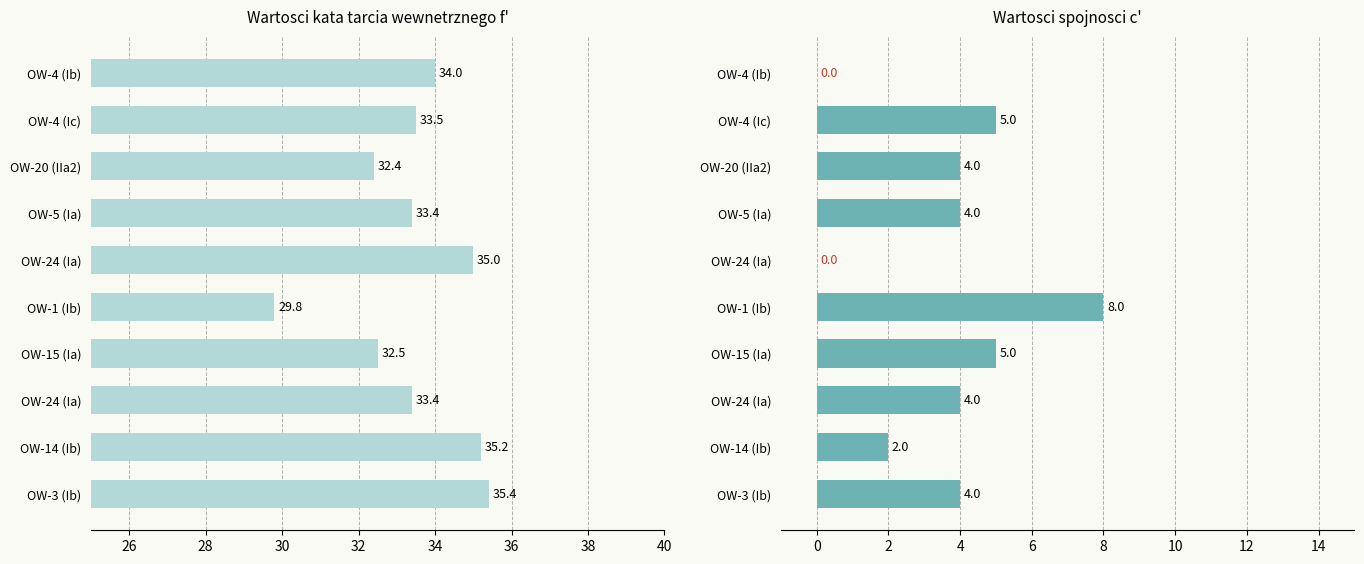

Reading left to right, extract all data points from this chart.

f' [o]: 34.0	33.5	32.4	33.4	35.0	29.8	32.5	33.4	35.2	35.4
c' [kPa]: 0.0	5.0	4.0	4.0	0.0	8.0	5.0	4.0	2.0	4.0